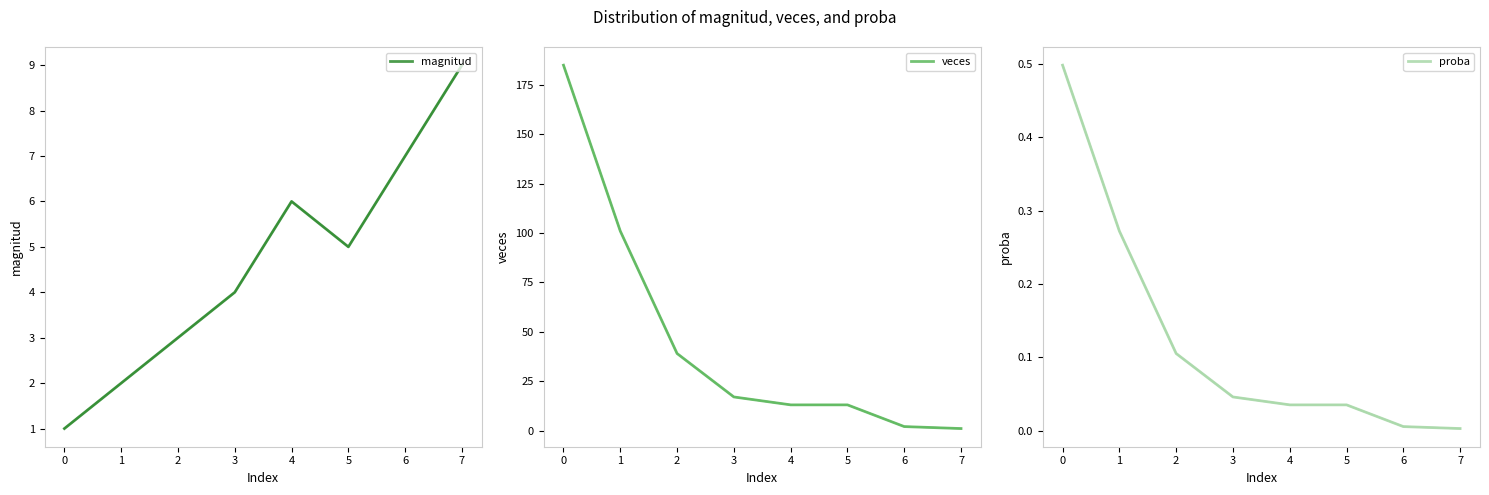

What are all the series names shown in the legend?

magnitud, veces, proba